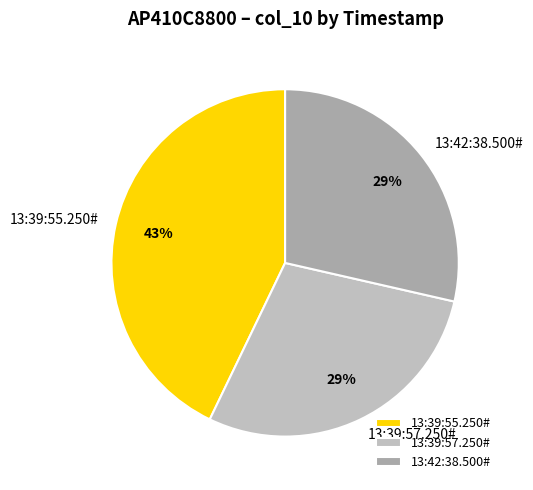

Count the number of slices in the pie.

3